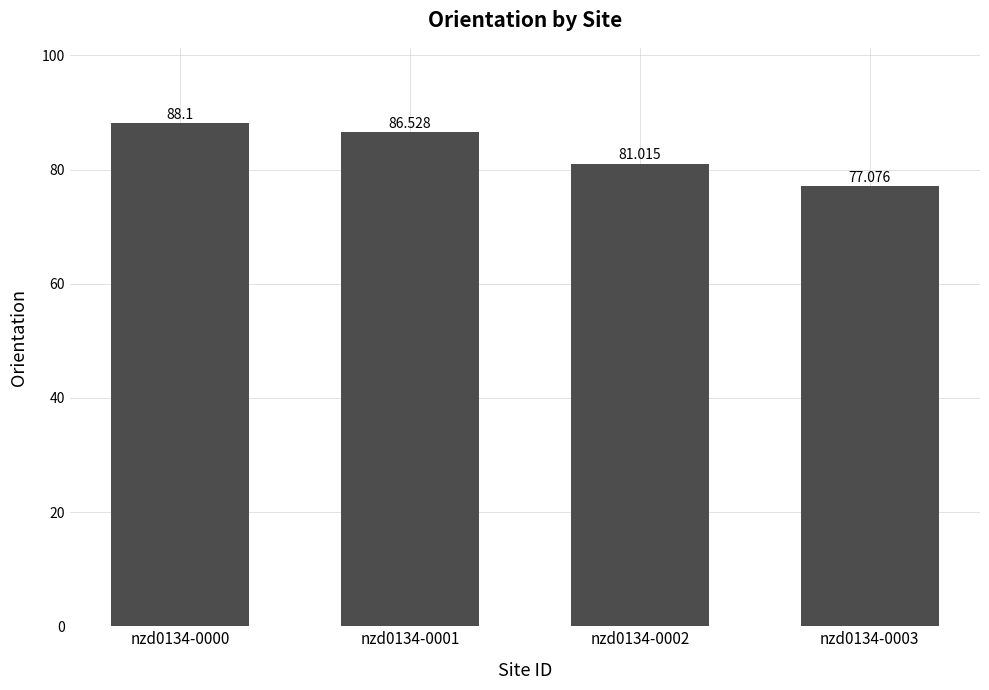

What is the smallest value displayed?

77.1